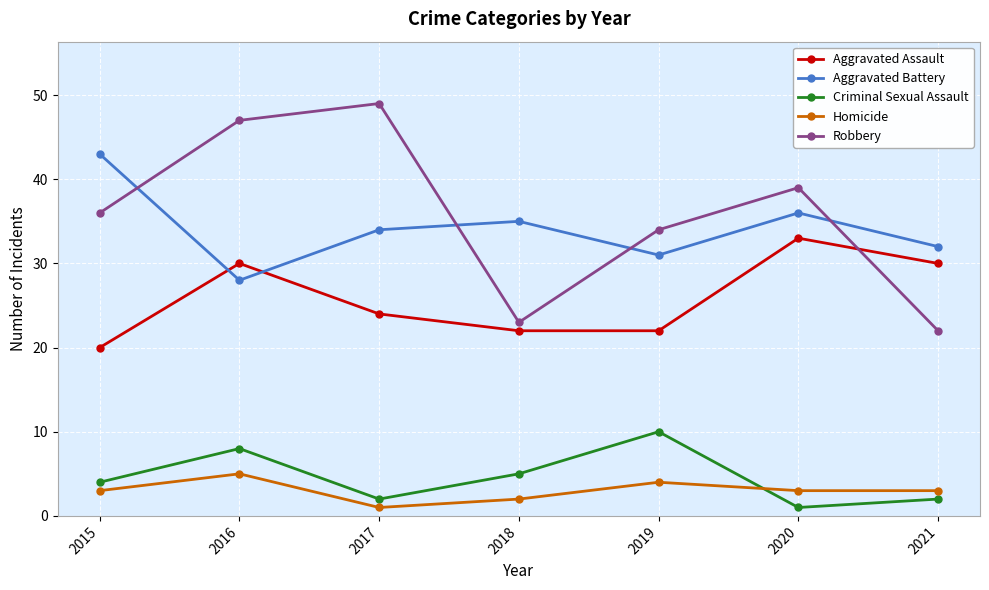

What is the lowest value of the Robbery series?

22